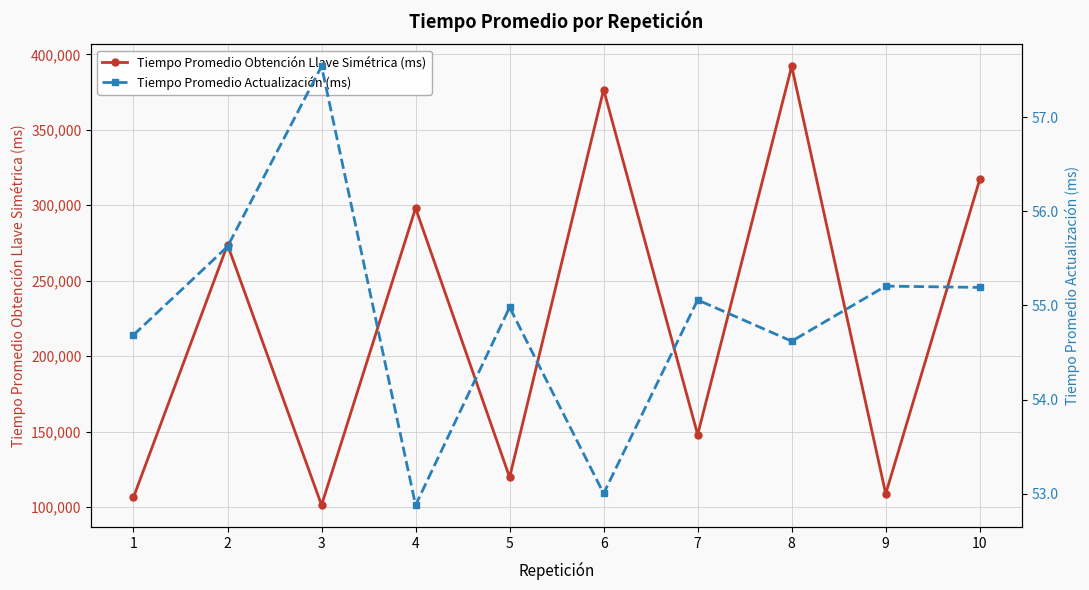

Count the number of data series in this chart.

2